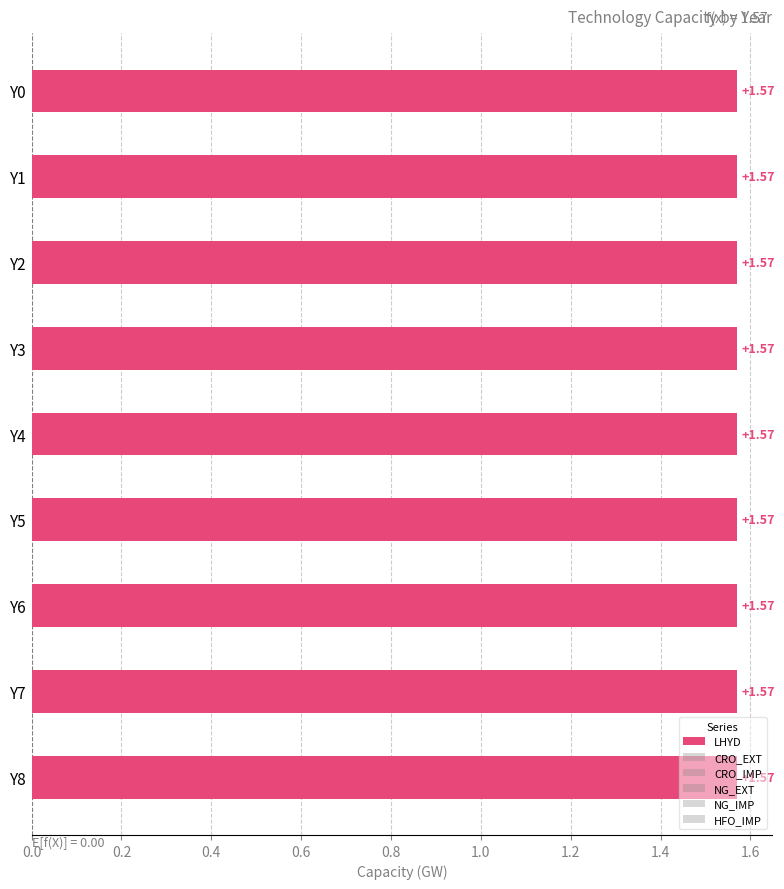

At which label is CRO_EXT closest to 0?

Y0